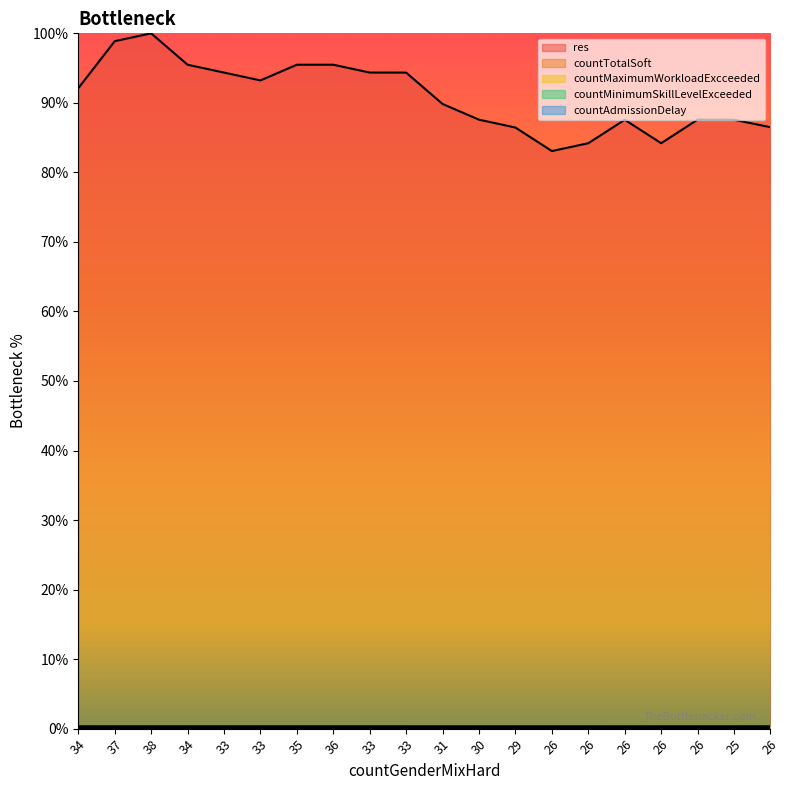

At which label does res reach its minimum?

26